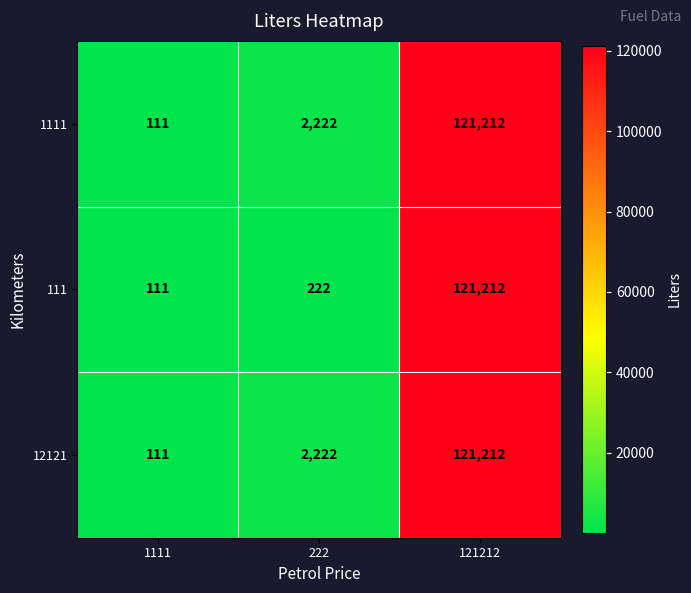

What is the smallest value displayed?

111